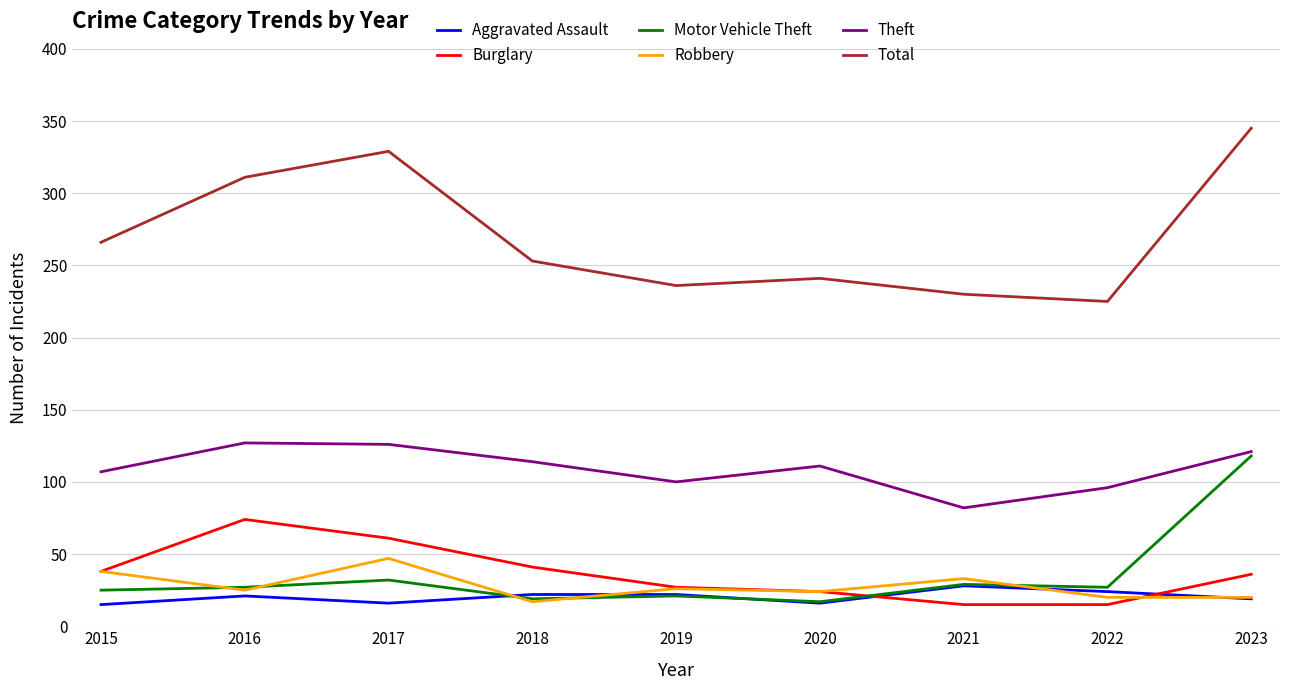

What is the sum of the Theft values at 2021 and 2019?

182